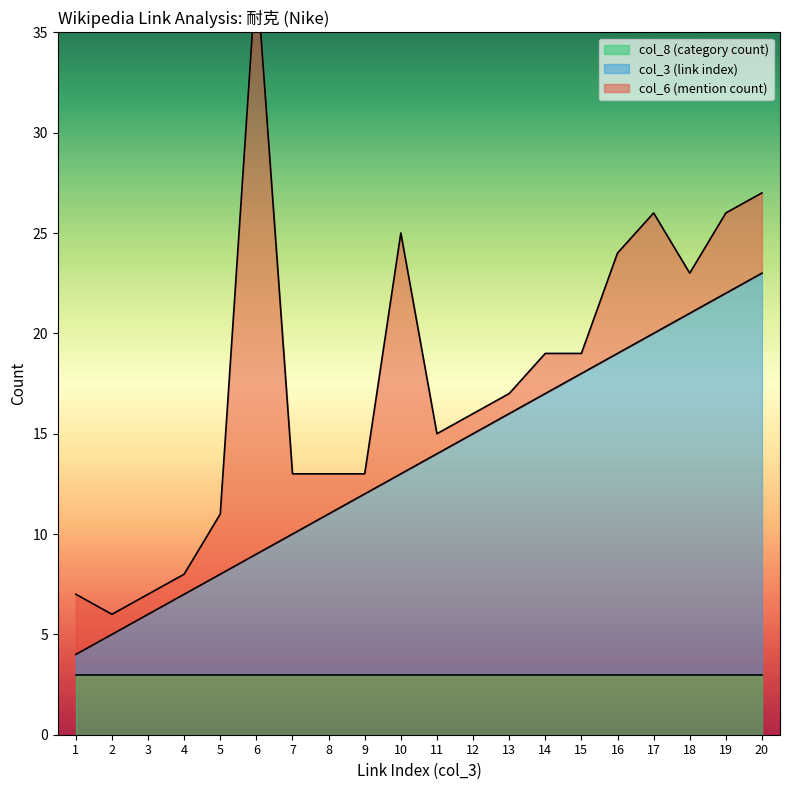

How many lines are shown in the chart?

3